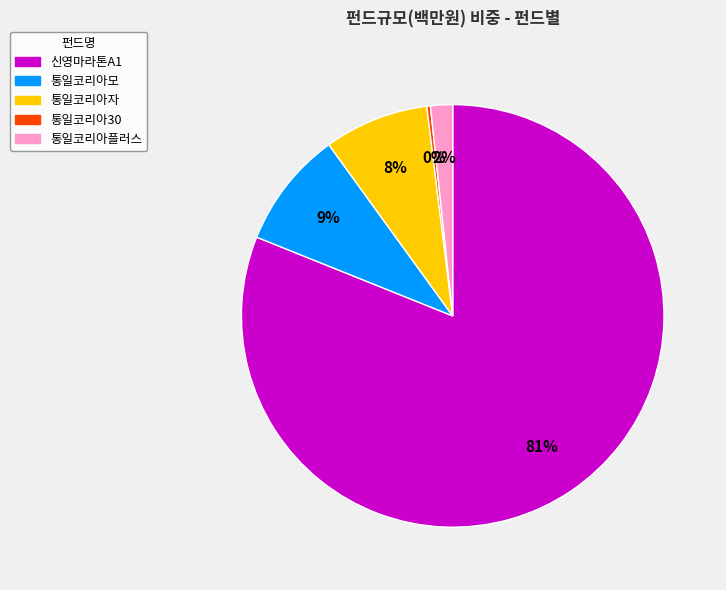

Does any single category account for the majority?

Yes